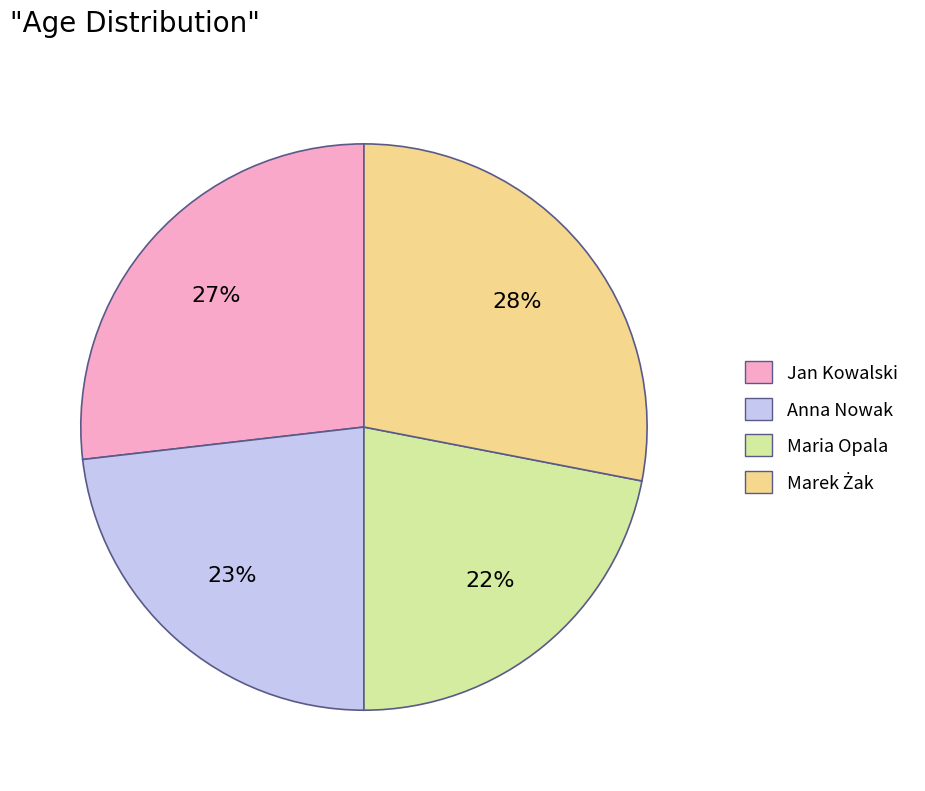

The Anna Nowak slice represents 10% of the pie. True or false?

False